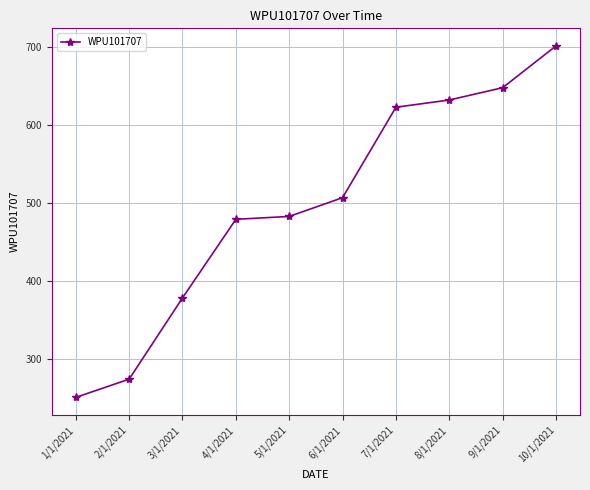

What is the approximate value at 7/1/2021?

622.9